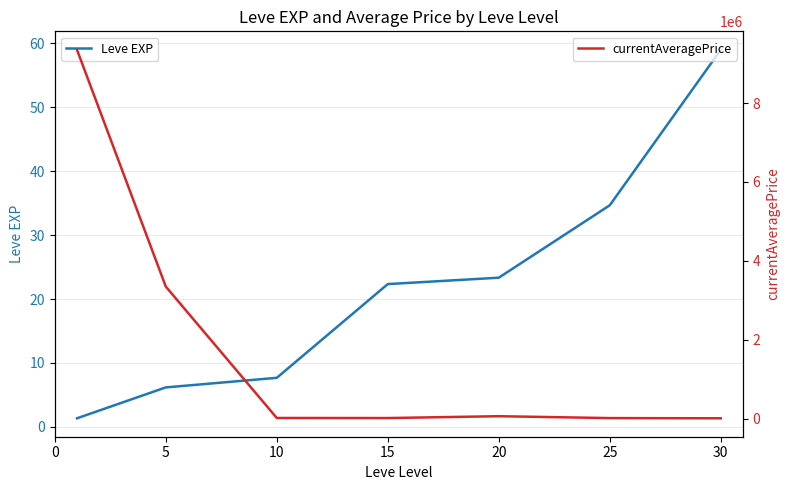

What is the value of the currentAveragePrice point at the 1st from the left?

9348549.0